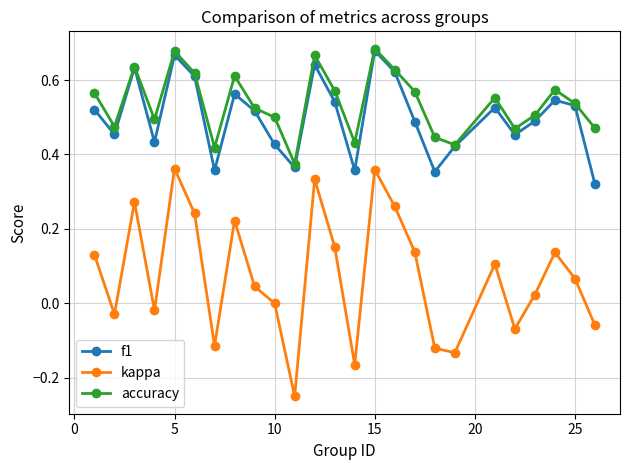

In accuracy, how many points are lower than both neighbors (excluding endpoints)?

7